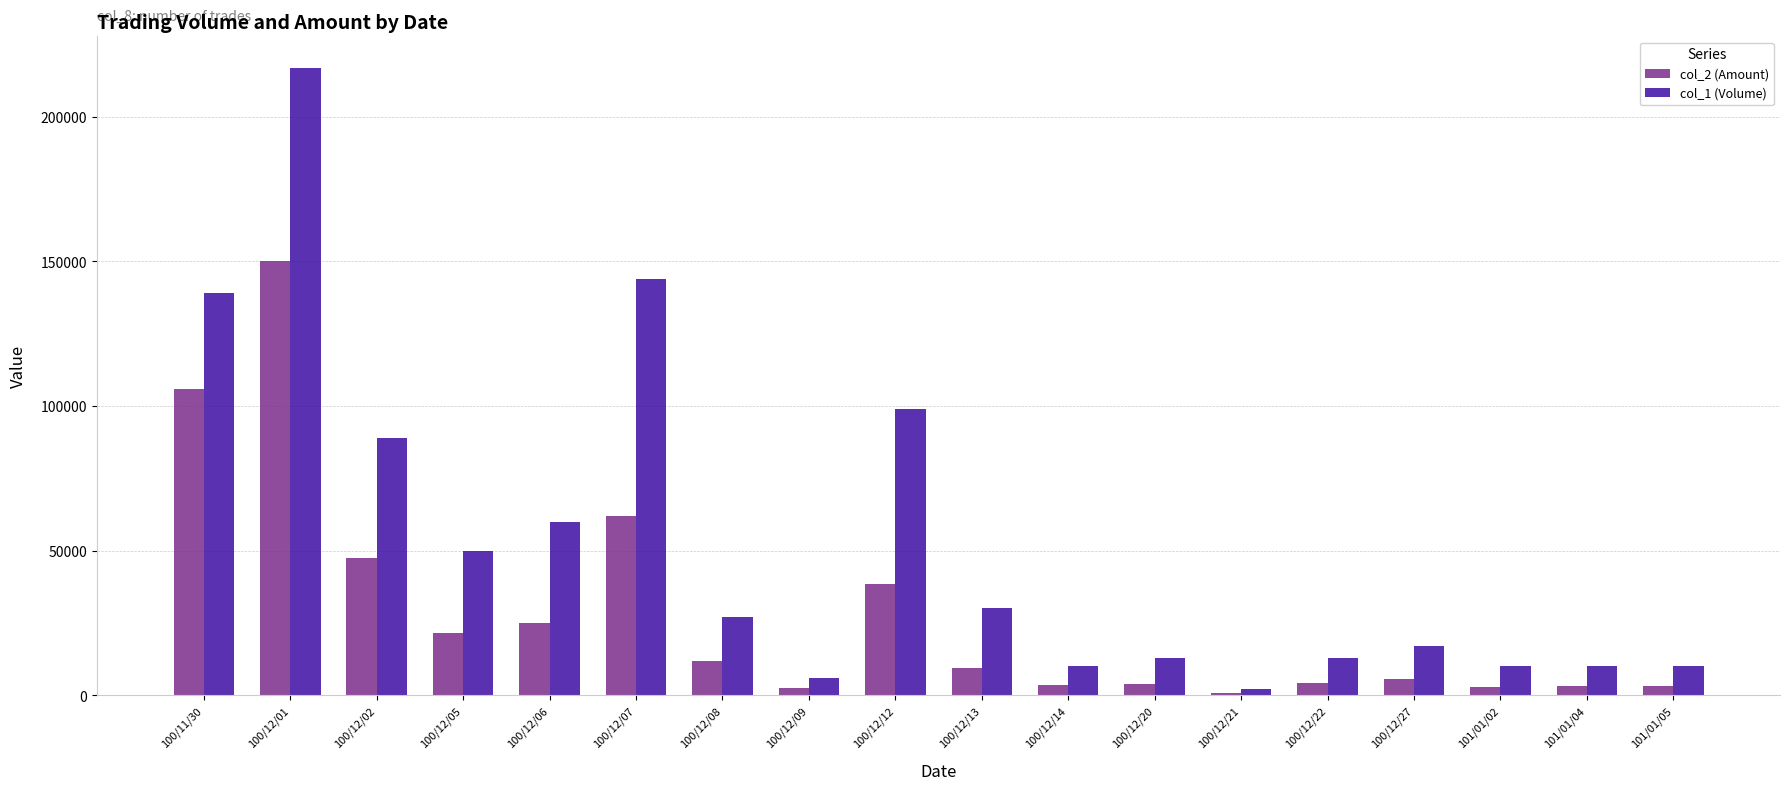

Which category has the lowest value in the col_1 (Volume) series?

100/12/21